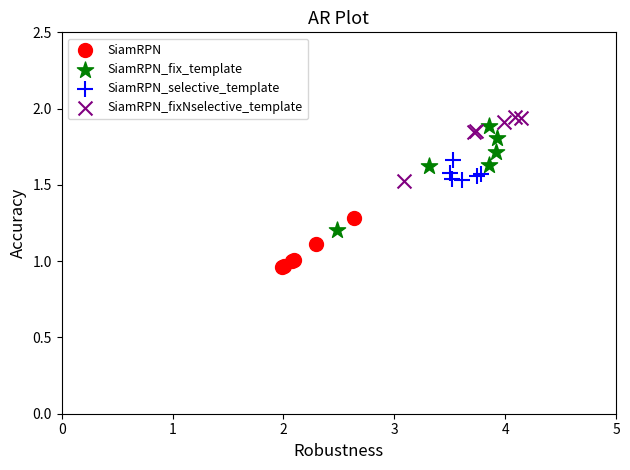

Which series reaches the minimum Y coordinate?

SiamRPN